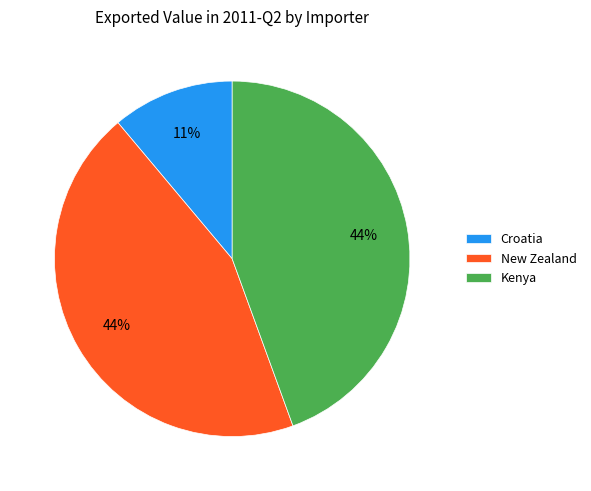

Is there any slice that represents more than half of the pie?

No